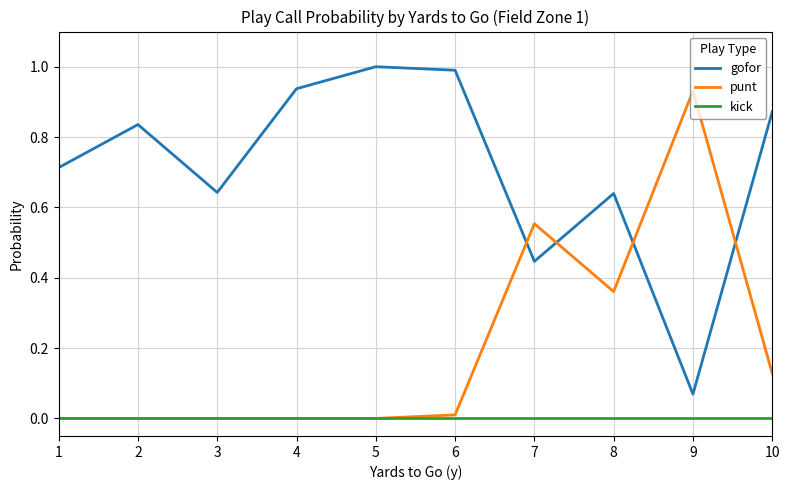

List the series in order of their overall mean, highest first.

gofor, punt, kick